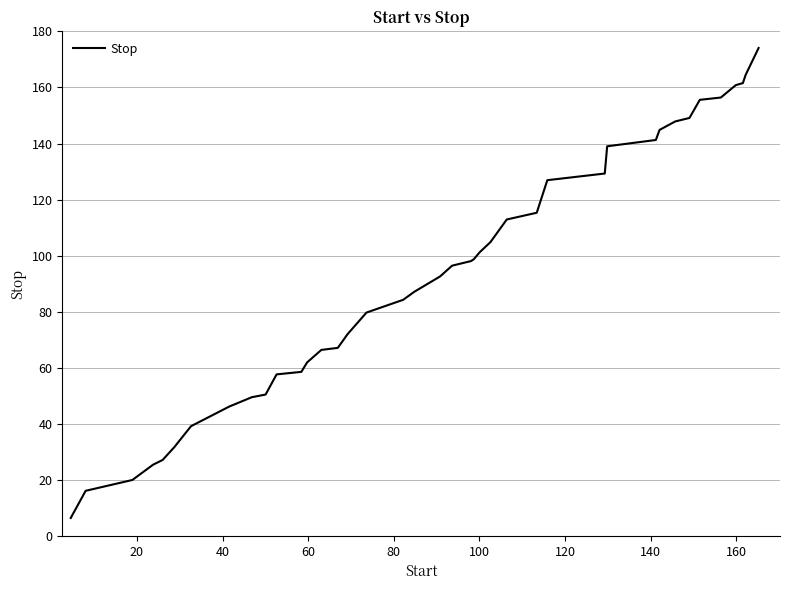

What is the difference between the maximum and minimum values?

167.7